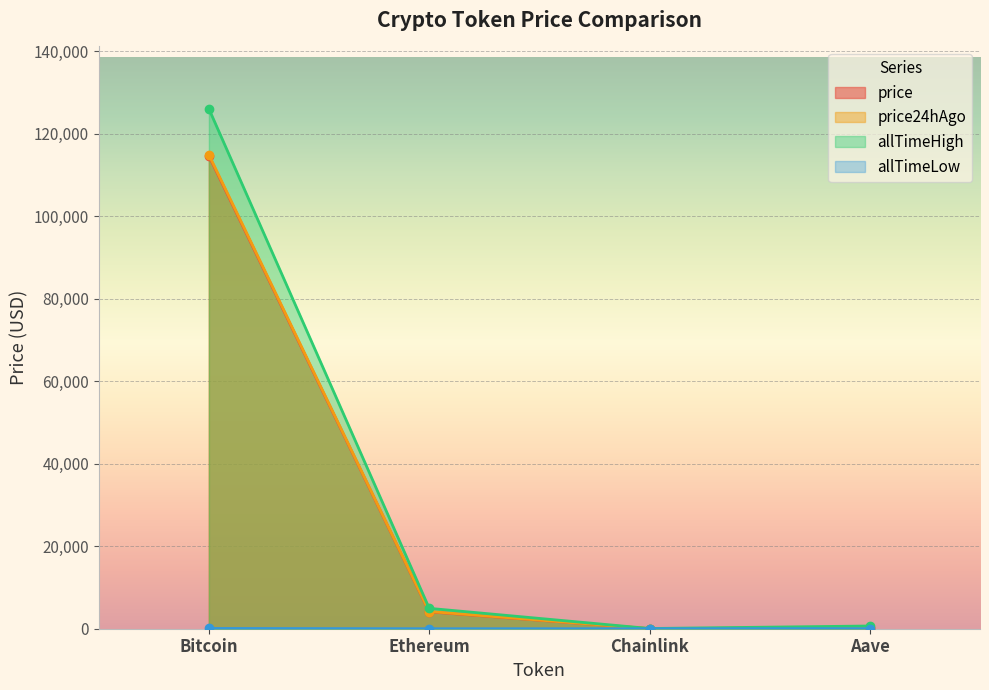

True or false: price24hAgo and allTimeHigh intersect in this chart.

False